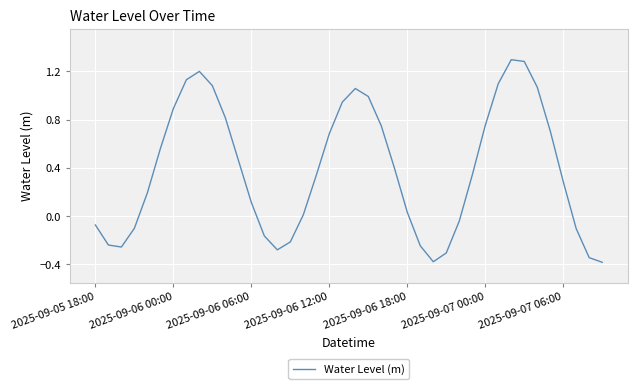

What is the greatest value displayed?

1.3